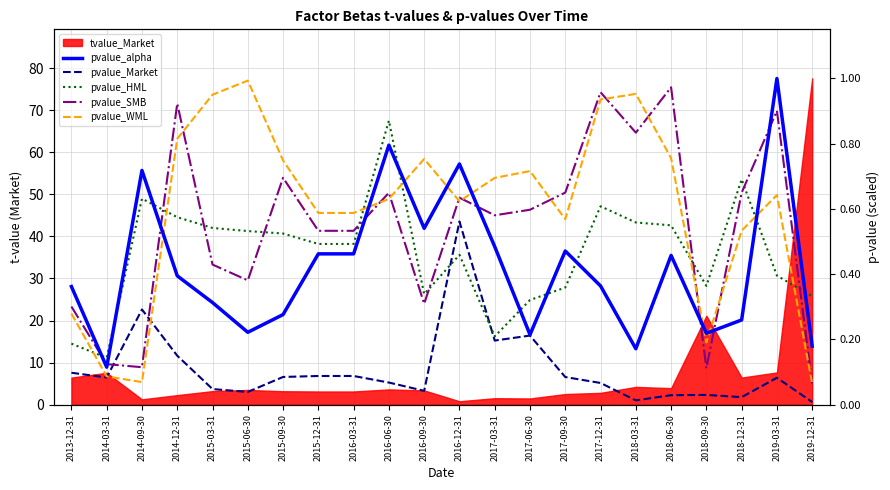

True or false: pvalue_Market and pvalue_HML cross at least once.

True